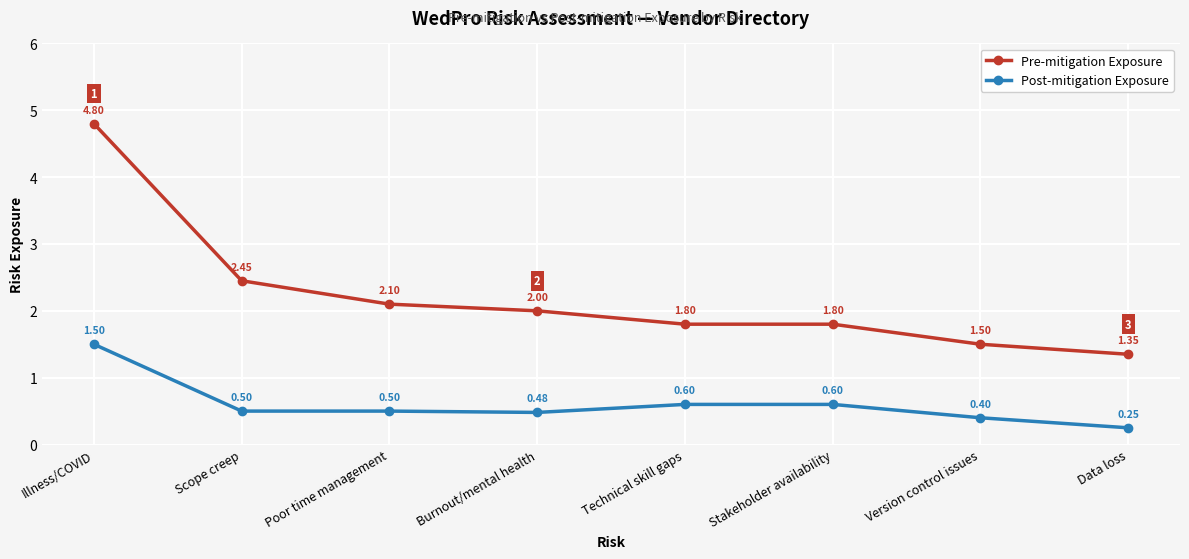

What is the label of the 2nd point from the left?

Scope creep